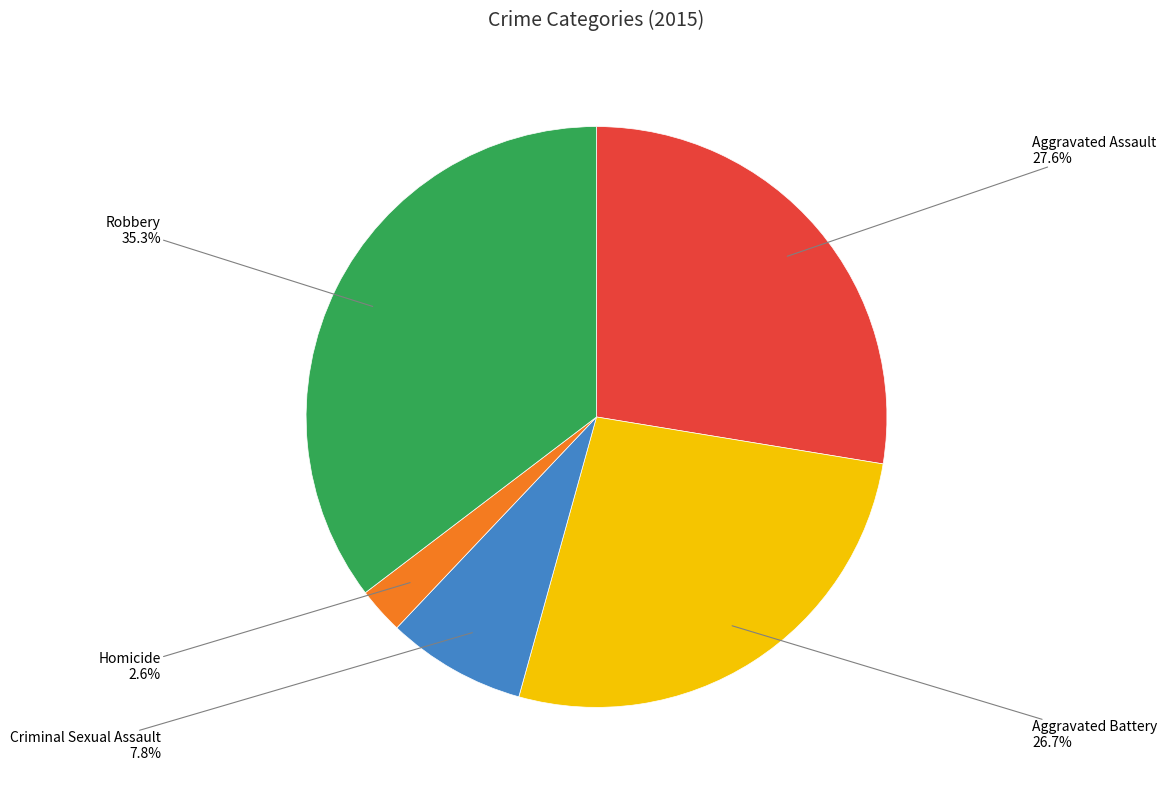

Is there any slice that represents more than half of the pie?

No